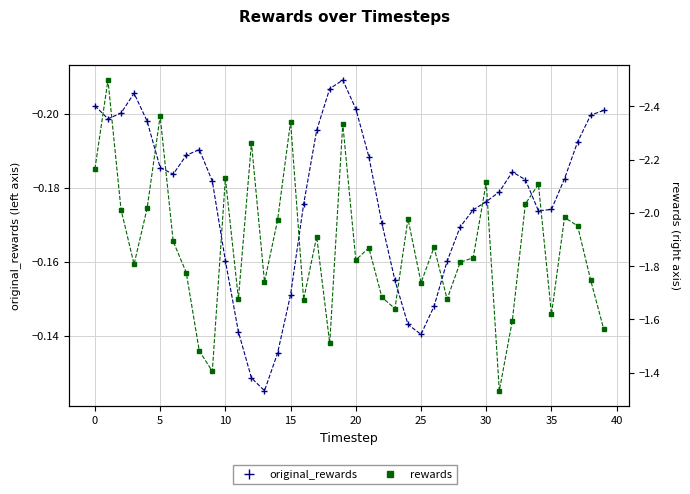

Which series has the largest total across all categories?

original_rewards